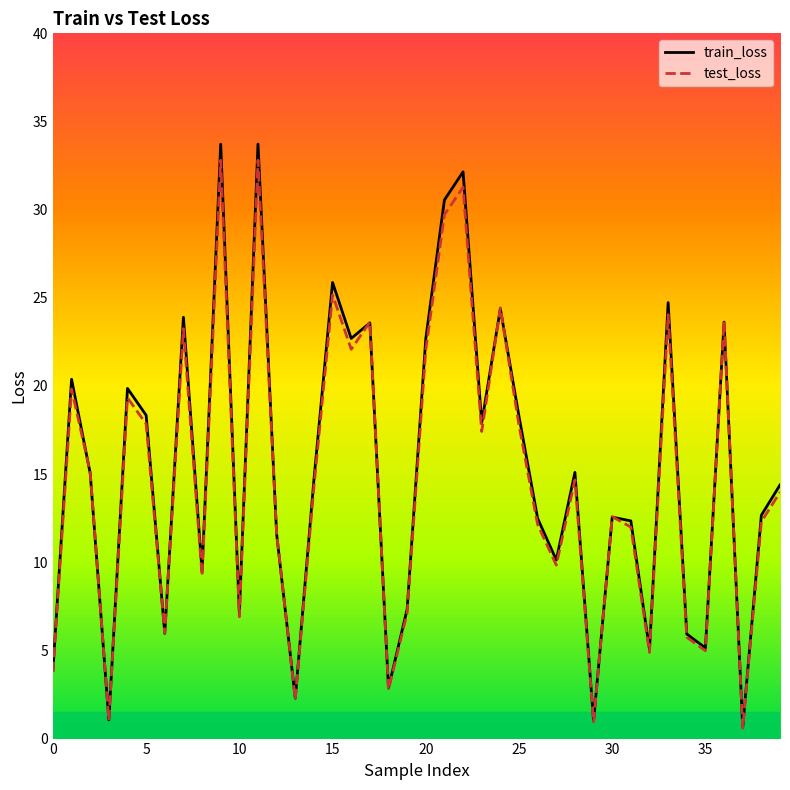

How many lines are shown in the chart?

2